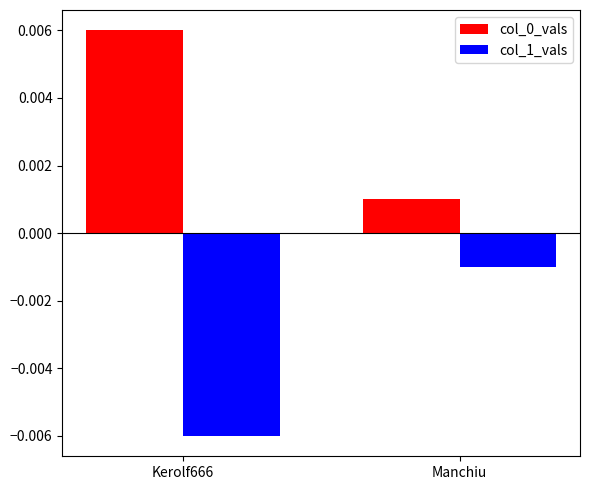

At which label does col_1_vals reach its minimum?

Kerolf666